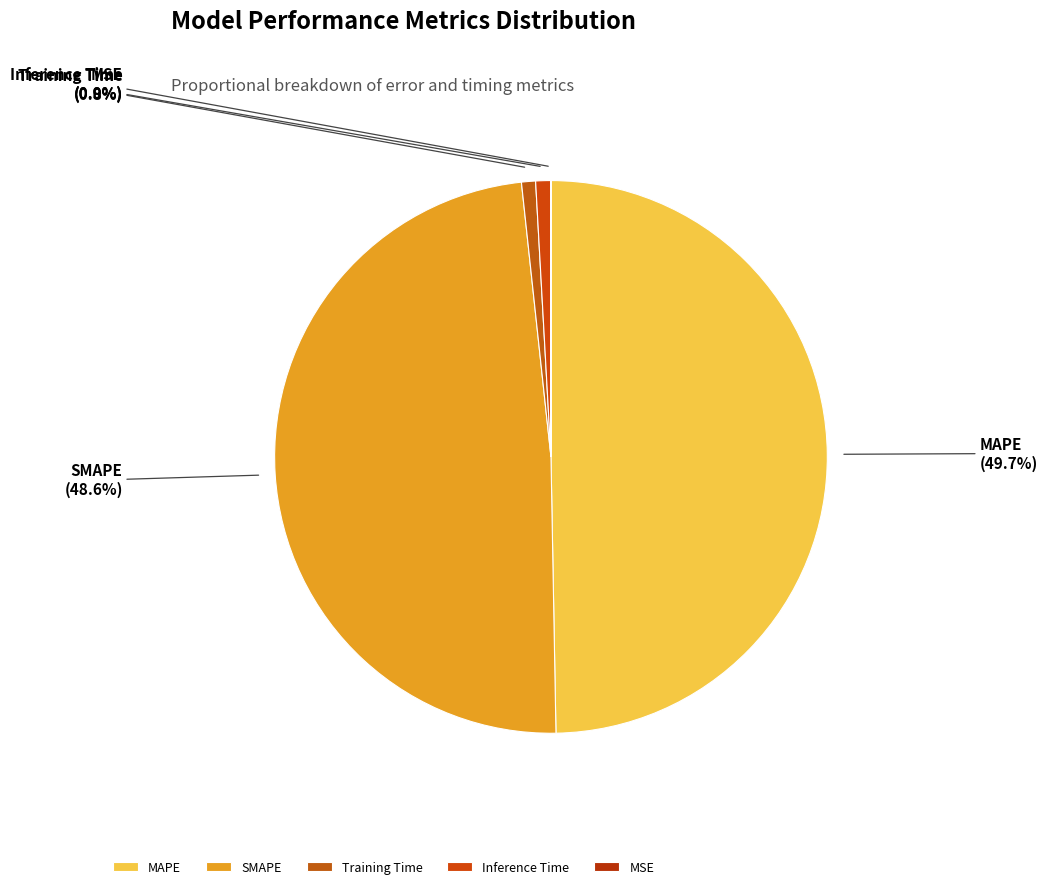

What portion of the pie excludes Training Time?

99.2%